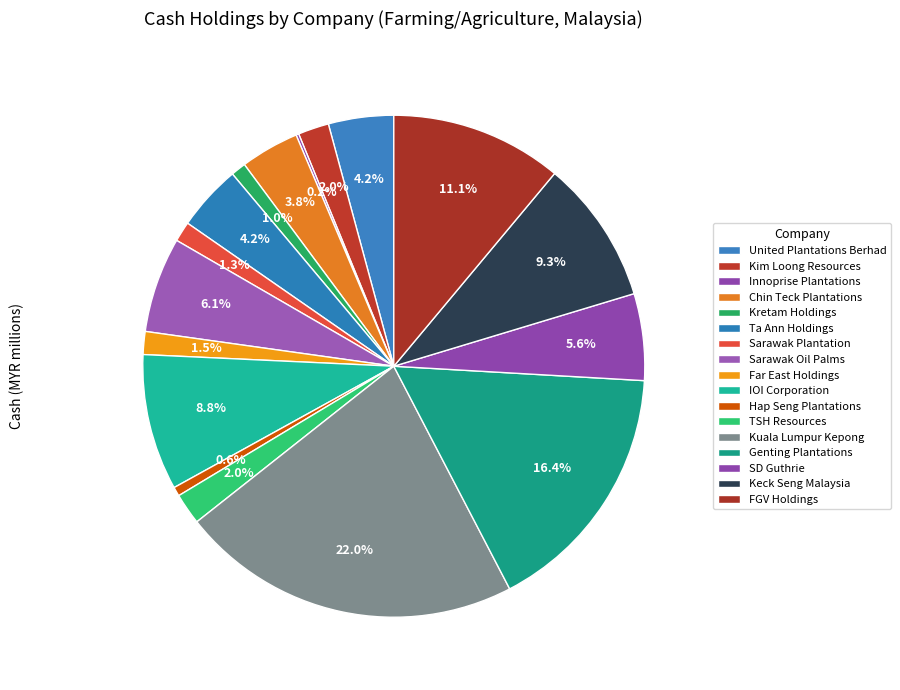

Does Hap Seng Plantations represent more than half of the total?

No